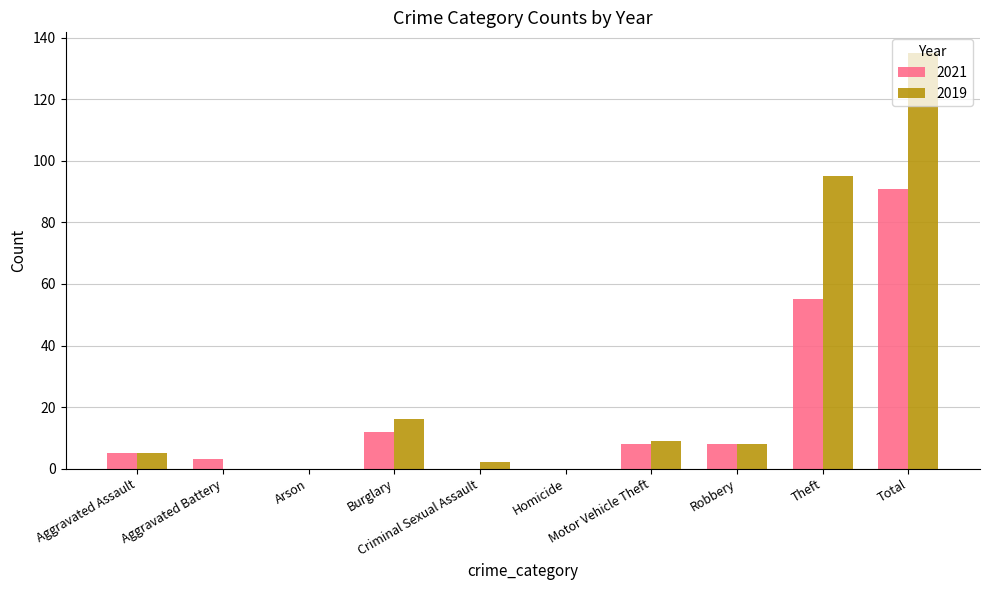

What is the sum of all 2019 values?

270